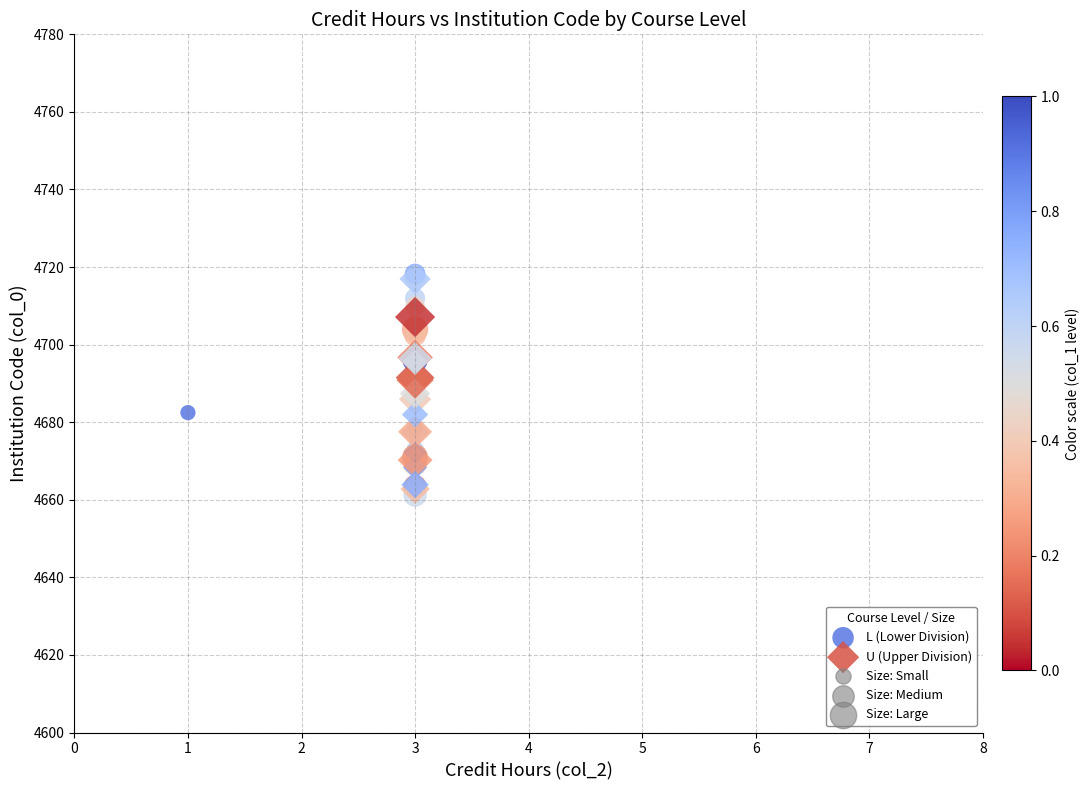

Which series reaches the minimum Y coordinate?

L (Lower Division)